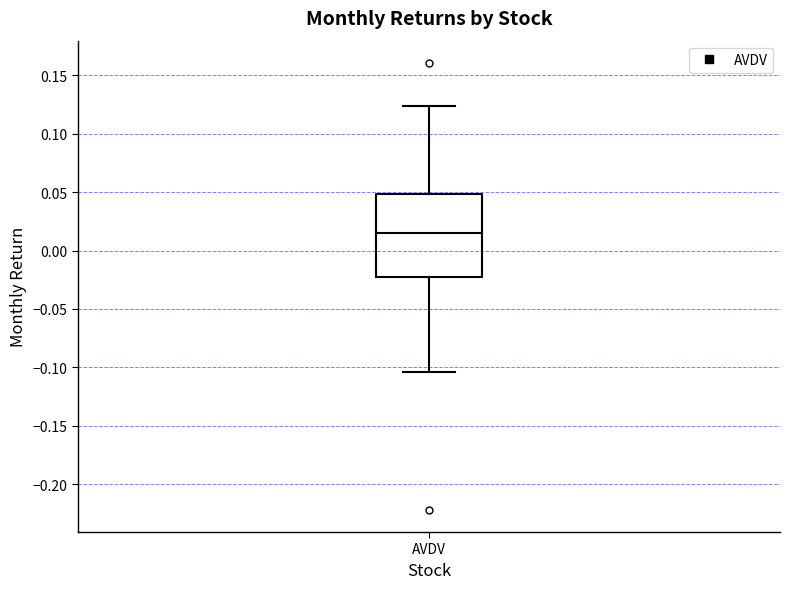

Transcribe this box plot: give where the median line is, the range the box spans, and where the two whiskers end, as read against the y-axis. The values are not printed on the chart, so give them approximately, as read against the axis.

median 0.015, box -0.025 to 0.050, whiskers -0.105 to 0.125